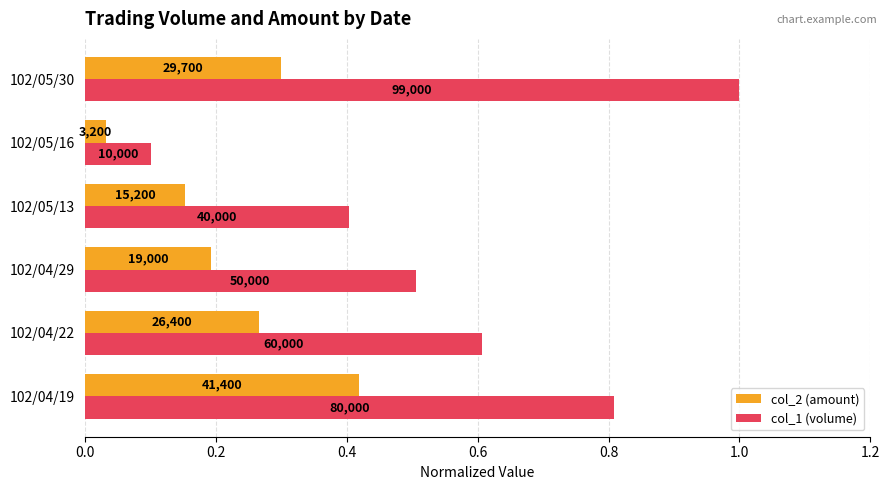

What are all the series names shown in the legend?

col_2 (amount), col_1 (volume)